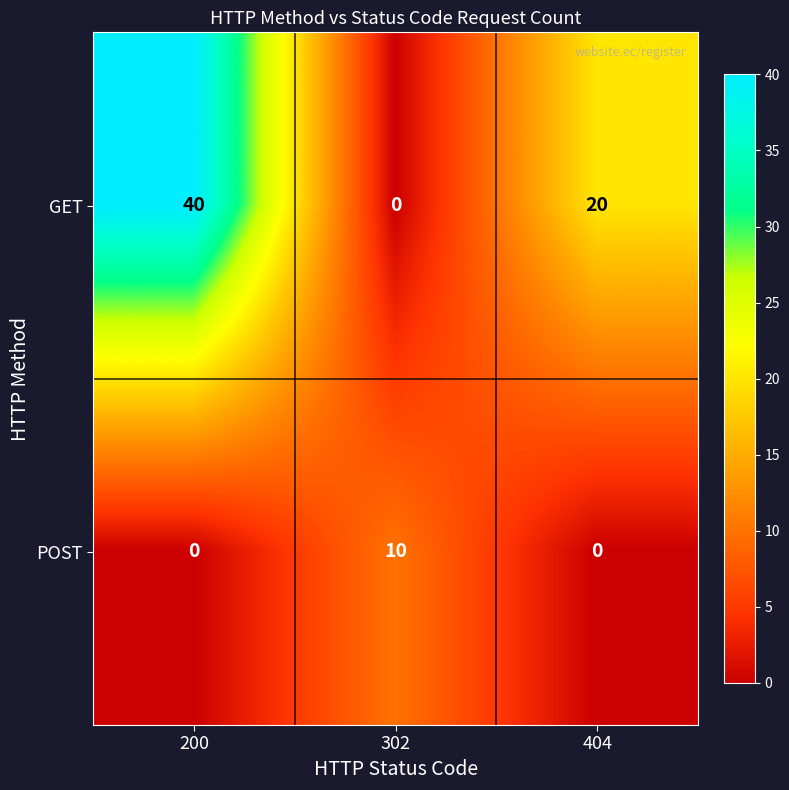

At which category does the chart reach its peak across all series?

200